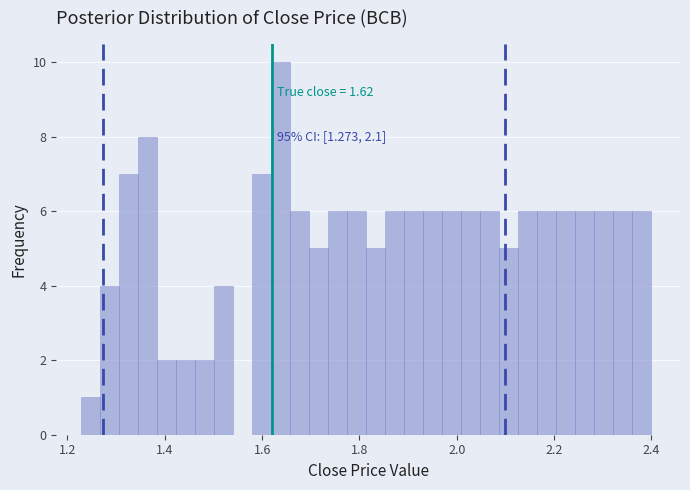

Around what value on the x-axis is the tallest bar? Give the approximate position of its centre, as read against the axis.

1.64